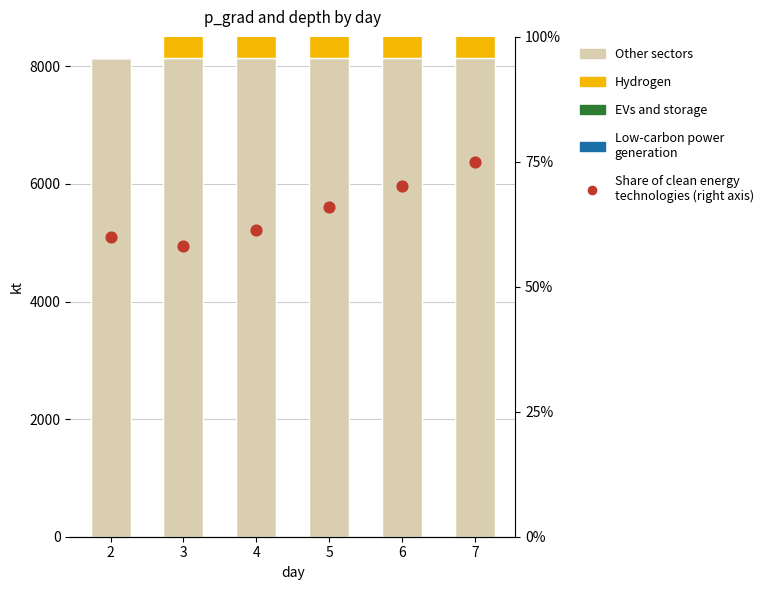

What are all the series names shown in the legend?

Other sectors, Hydrogen, EVs and storage, Low-carbon power generation, Share of clean energy technologies (right axis)